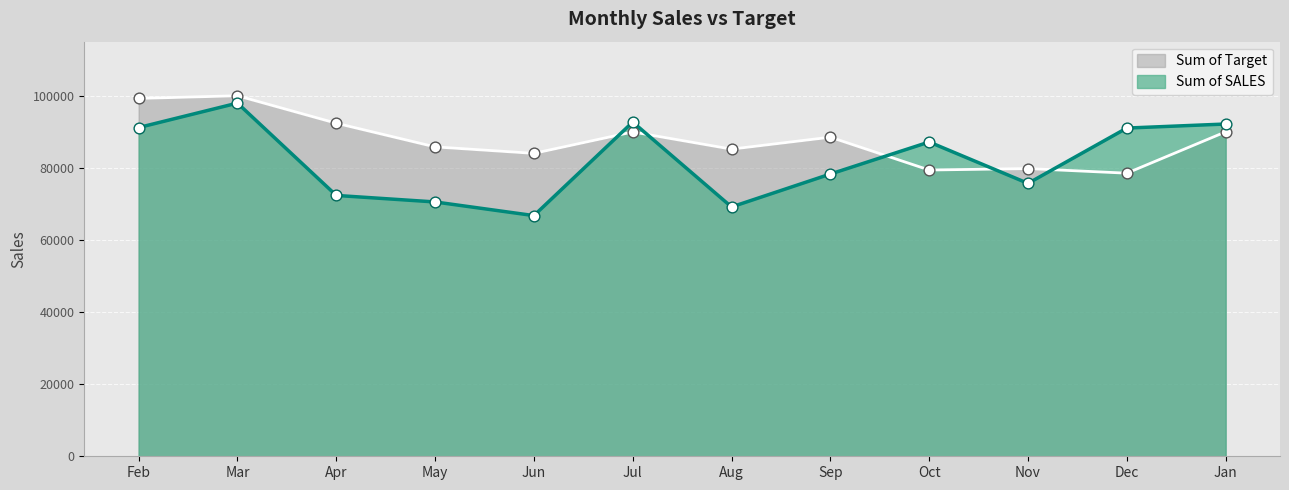

Which series reaches the minimum Y coordinate?

Sum of SALES